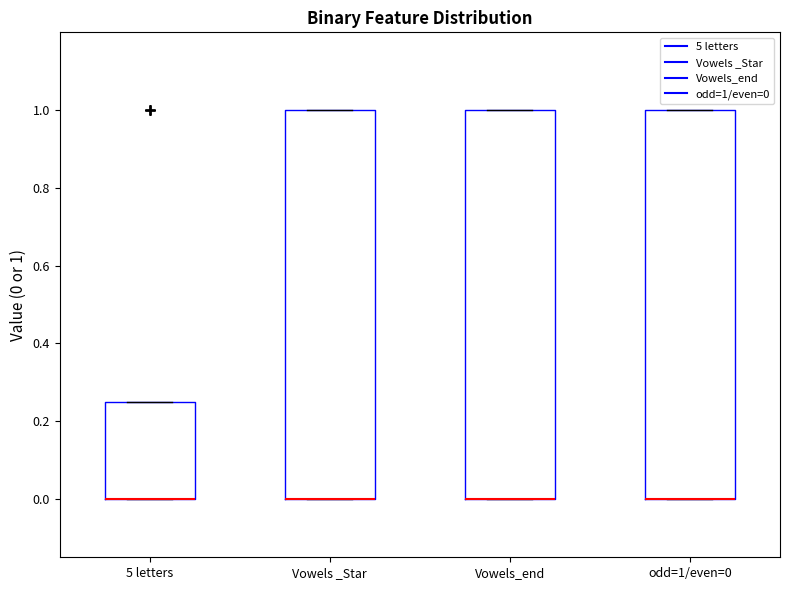

Reading left to right, transcribe this box plot: for each box, give where its median line is, the range the box spans, and where its two whiskers end, as read against the y-axis. The values are not printed on the chart, so give them approximately, as read against the axis.

5 letters: median 0.00 (drawn on the box's lower edge), box 0.00 to 0.26, whiskers 0.00 to 0.26
Vowels _Star: median 0.00 (drawn on the box's lower edge), box 0.00 to 1.00, whiskers 0.00 to 1.00
Vowels_end: median 0.00 (drawn on the box's lower edge), box 0.00 to 1.00, whiskers 0.00 to 1.00
odd=1/even=0: median 0.00 (drawn on the box's lower edge), box 0.00 to 1.00, whiskers 0.00 to 1.00